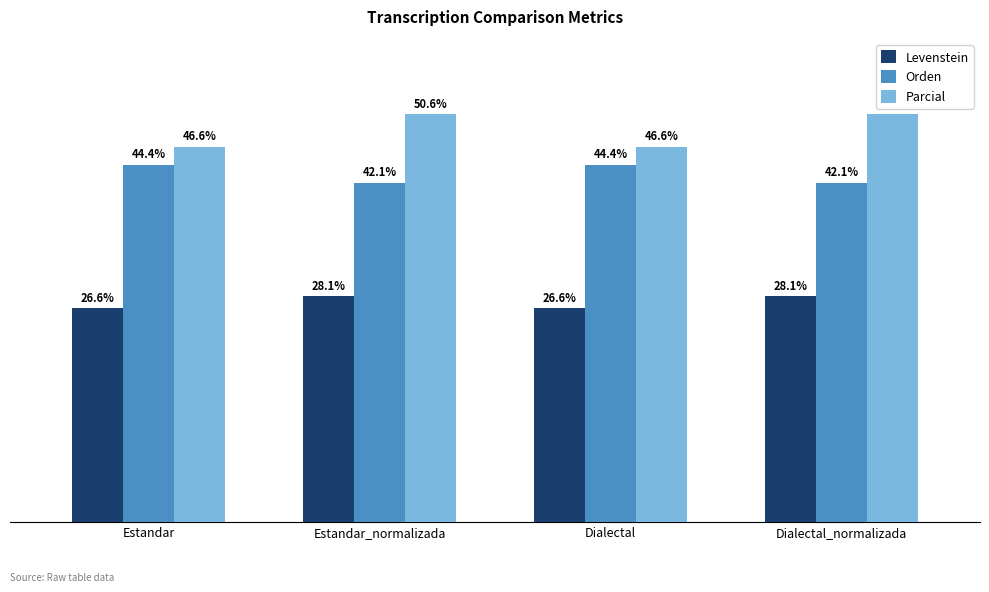

Which series has the largest total across all categories?

Parcial